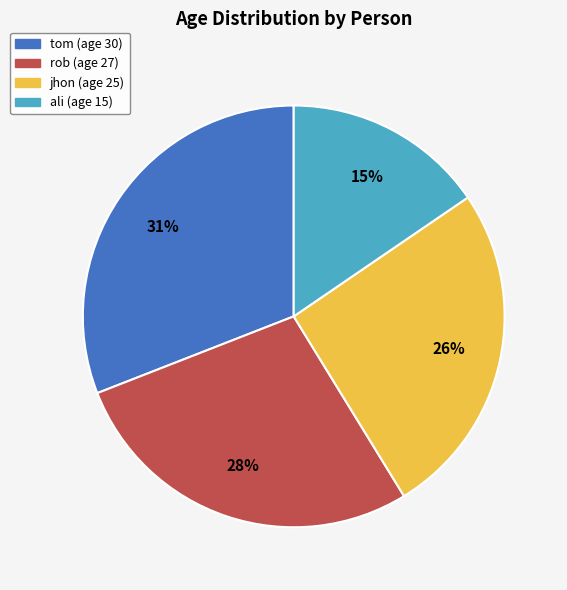

To the nearest percent, what is the combined percentage of jhon and tom?

57%